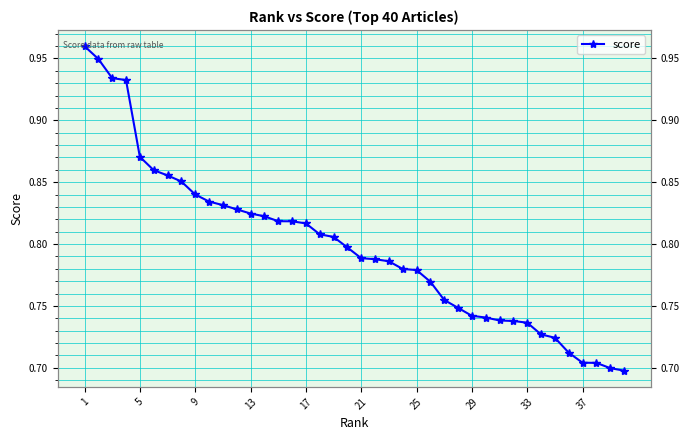

Reading left to right, transcribe all the data shown in this chart.

1.0	0.9	0.9	0.9	0.9	0.9	0.9	0.9	0.8	0.8	0.8	0.8	0.8	0.8	0.8	0.8	0.8	0.8	0.8	0.8	0.8	0.8	0.8	0.8	0.8	0.8	0.8	0.7	0.7	0.7	0.7	0.7	0.7	0.7	0.7	0.7	0.7	0.7	0.7	0.7